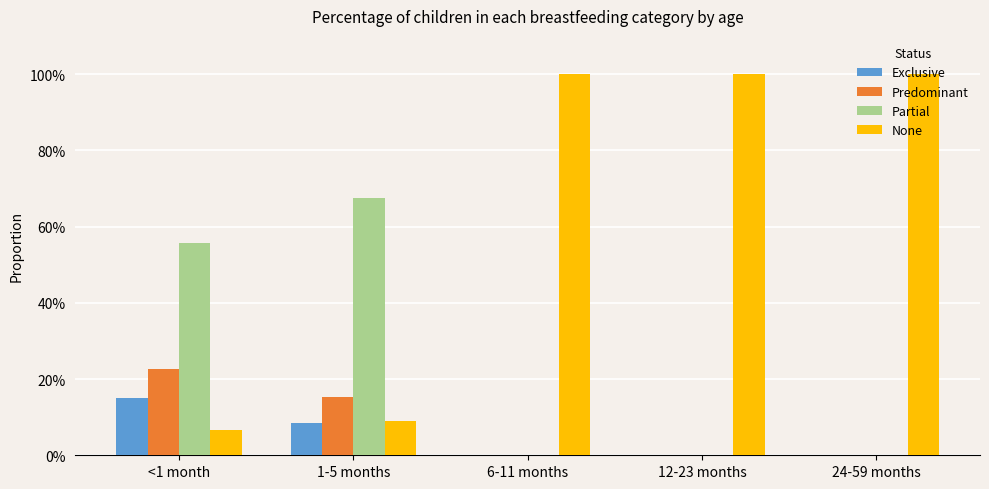

What is the difference between the highest and lowest values at 6-11 months?

1.0